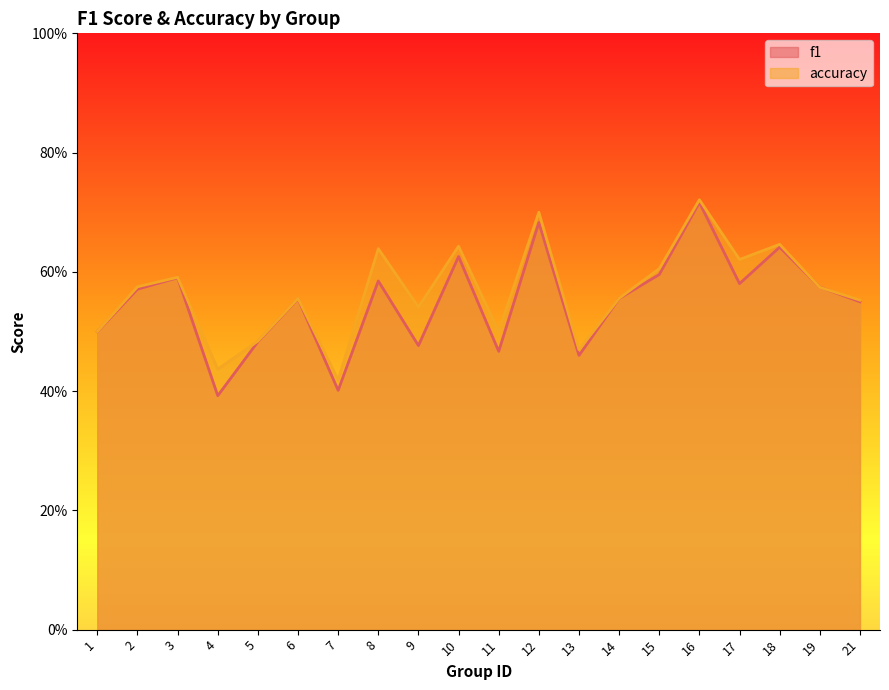

Rank the categories by f1 value from highest to lowest.

16, 12, 18, 10, 15, 3, 8, 17, 19, 2, 14, 6, 21, 1, 5, 9, 11, 13, 7, 4